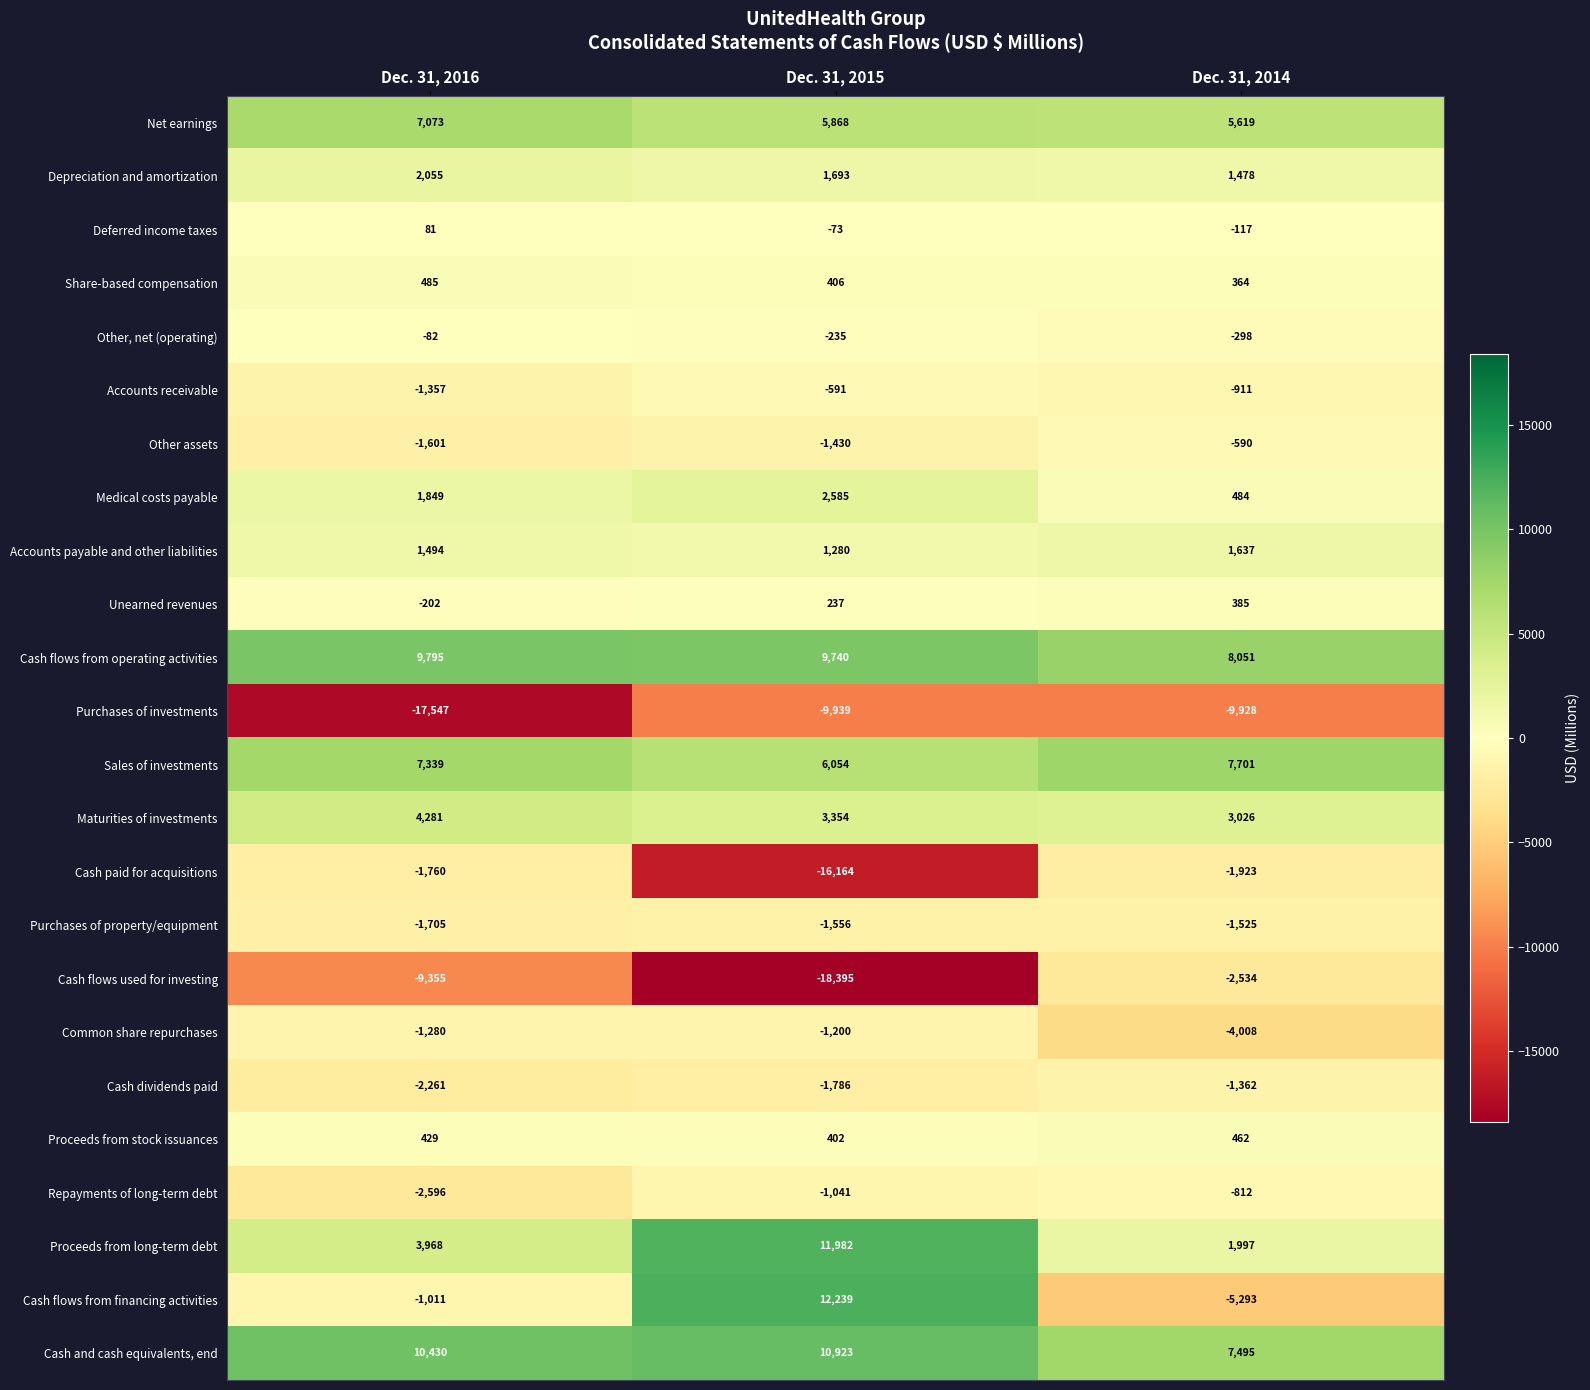

What is the difference between the Medical costs payable values at Dec. 31, 2016 and Dec. 31, 2015?

736